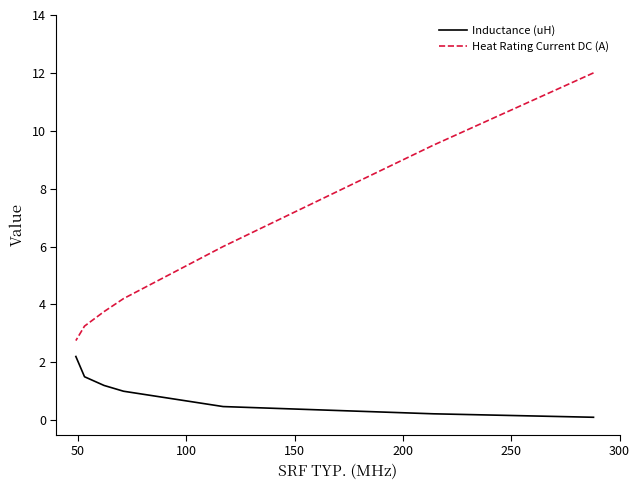

How many data points in Inductance (uH) are above 1?

3